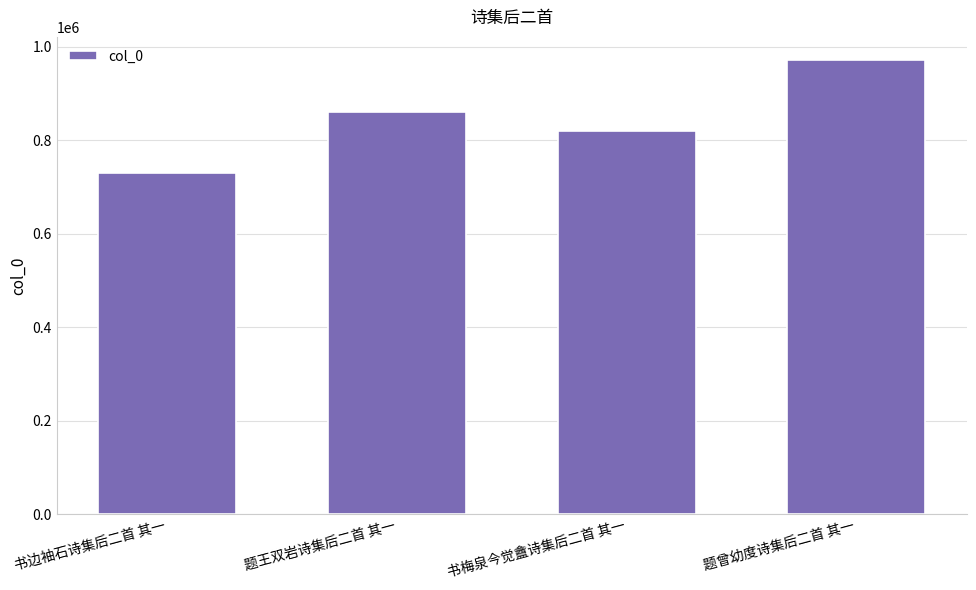

Reading right to left, what are all the values shown in this chart?

972025	819977	860109	729564